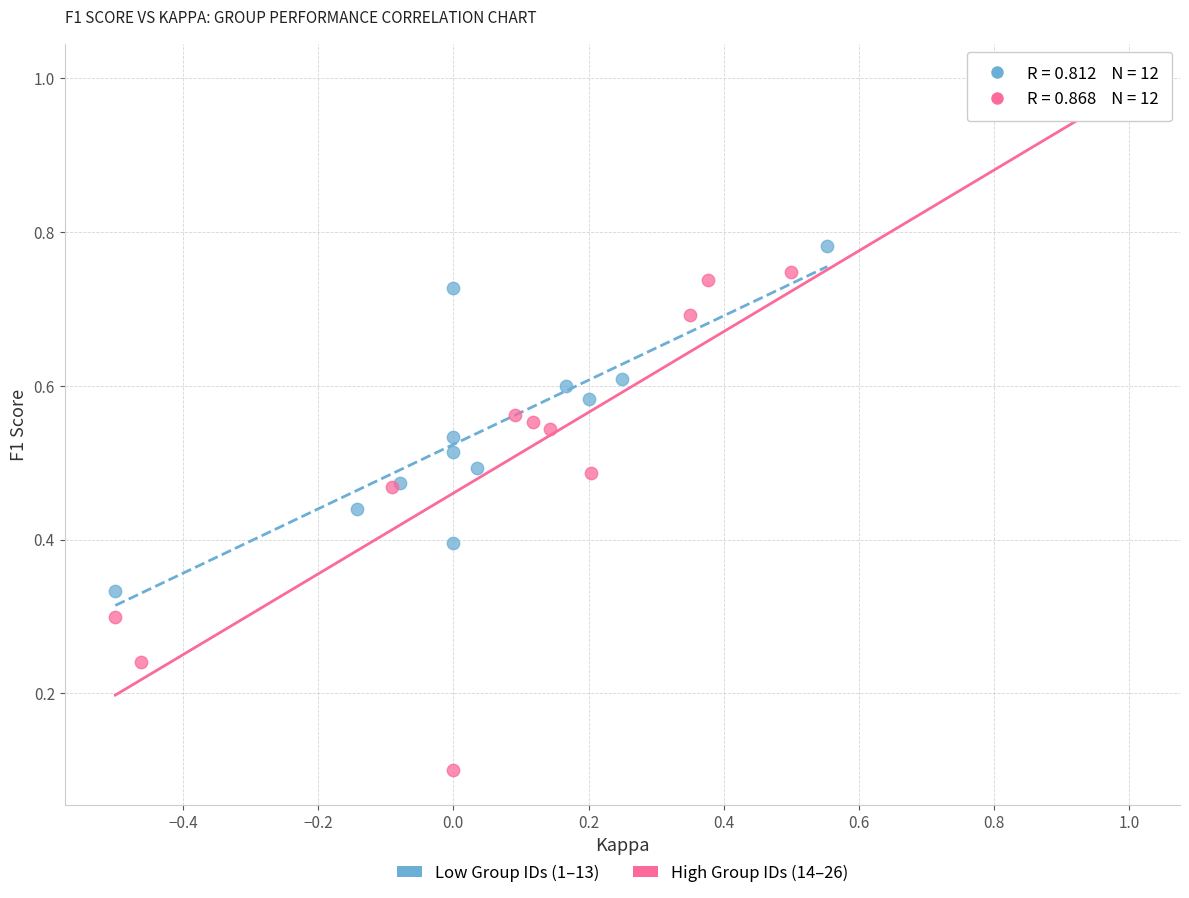

Which series contains the lowest Y value?

High Group IDs (14–26)